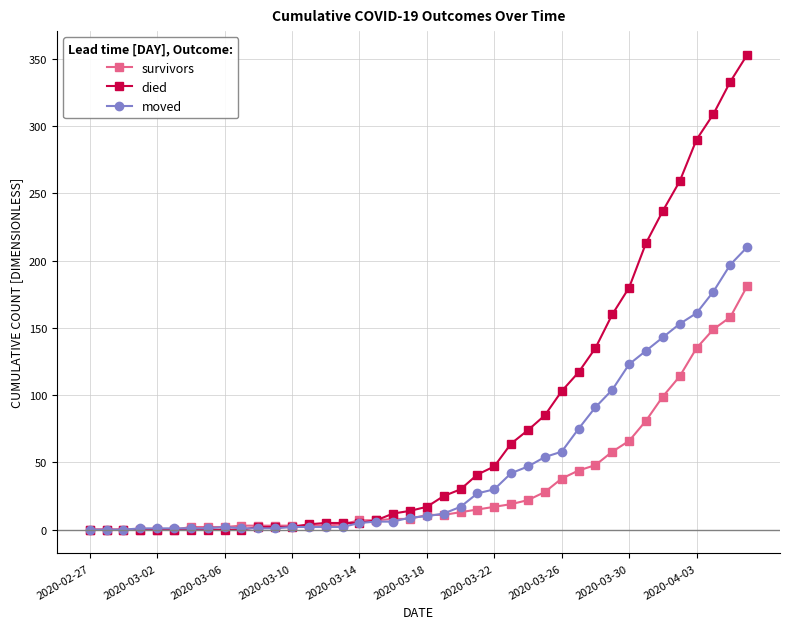

Which series ends up on top after the final intersection of moved and survivors?

moved